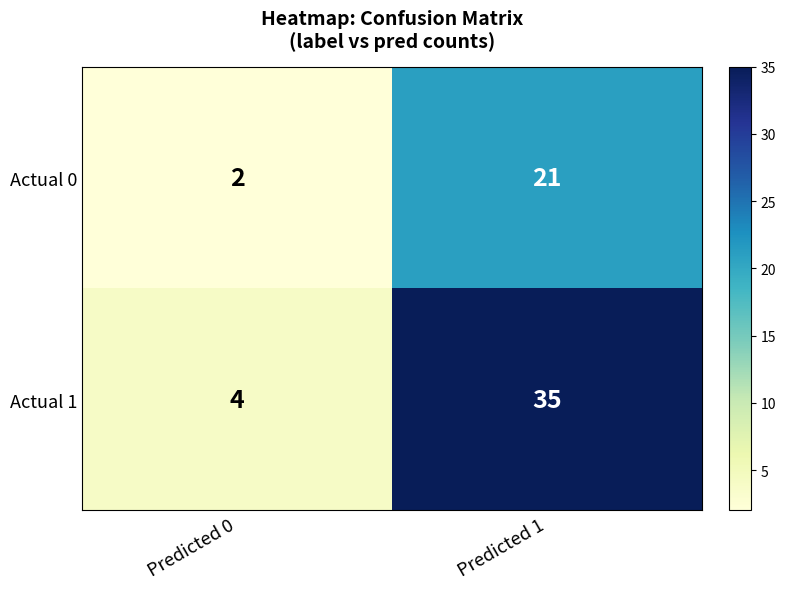

True or false: Actual 1 has a value of 35 at Predicted 1.

True